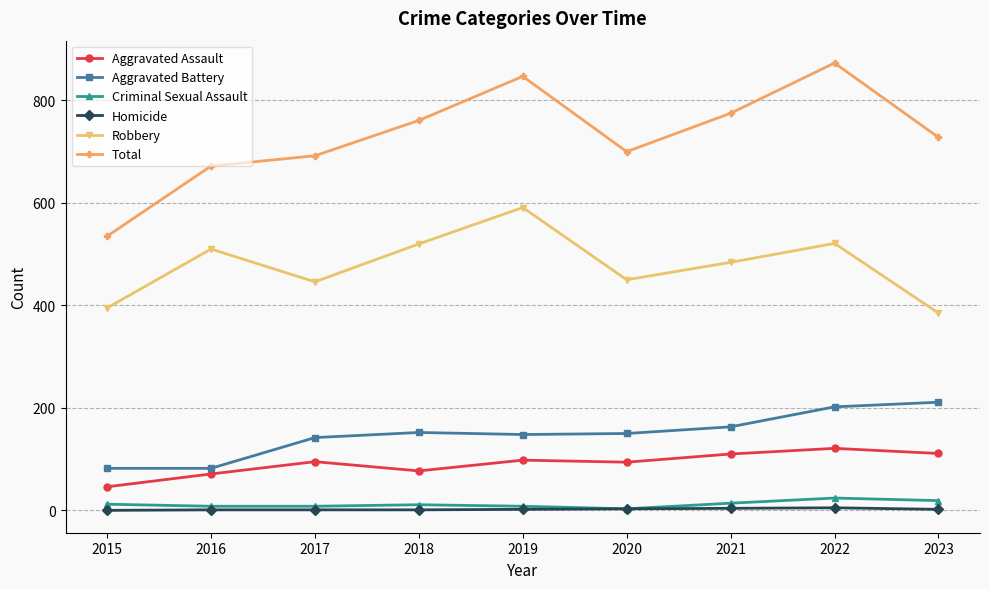

How many lines are shown in the chart?

6